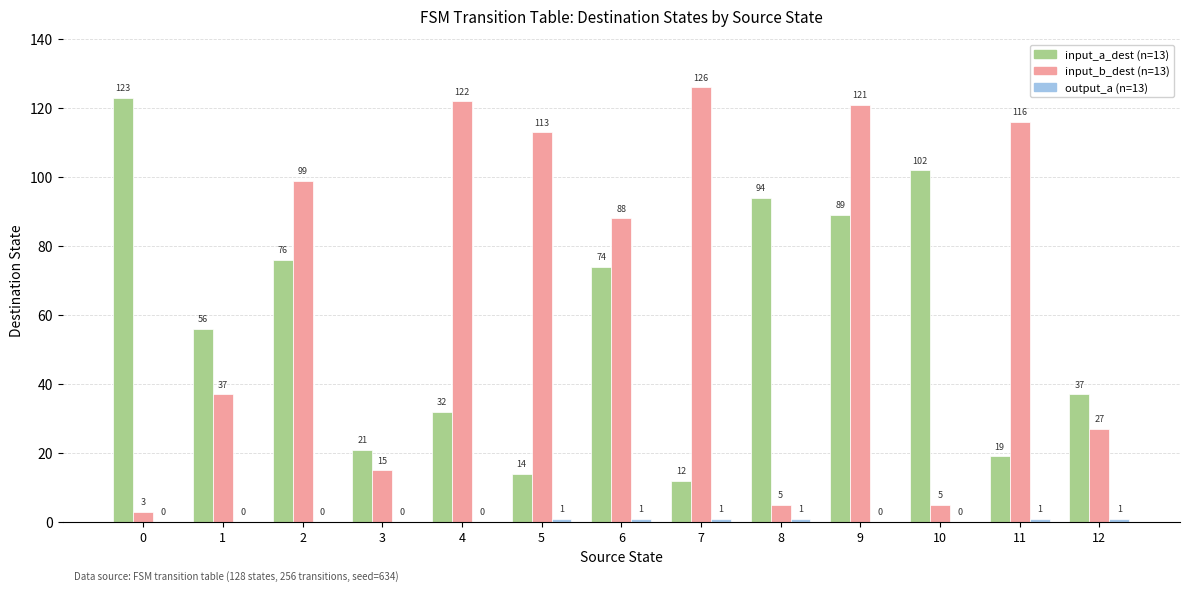

At which category is the sum across all series the highest?

9